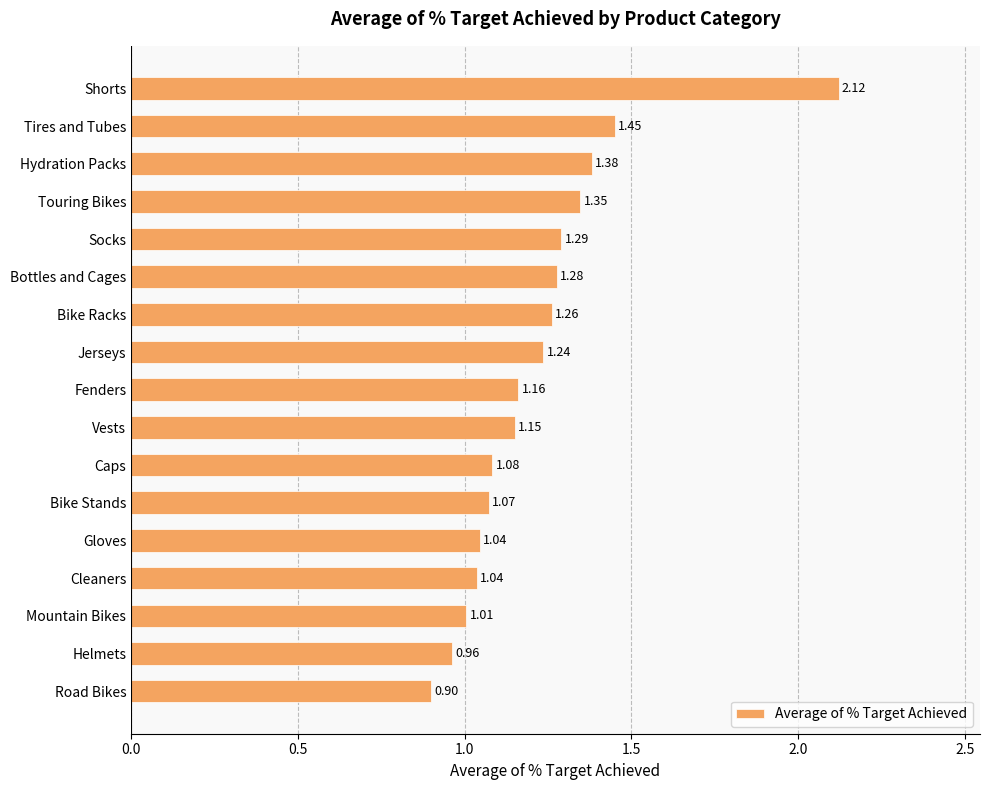

What is the difference between the second highest and second lowest values?

0.5